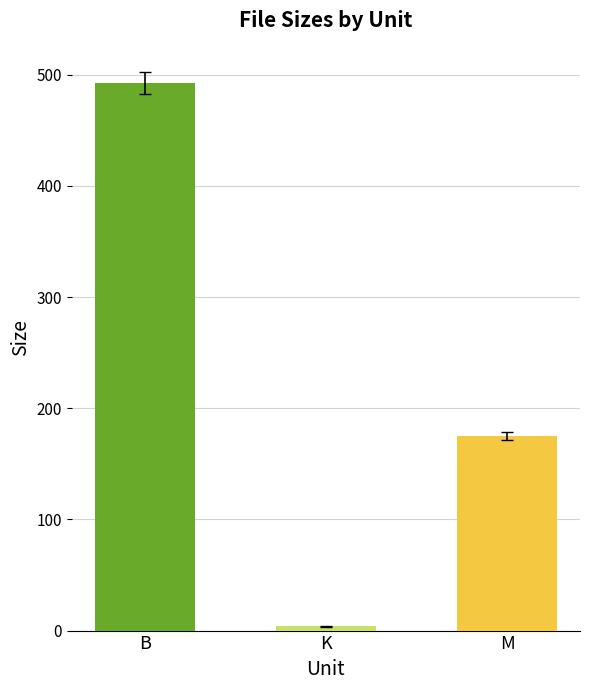

What is the label of the 3rd bar from the right?

B